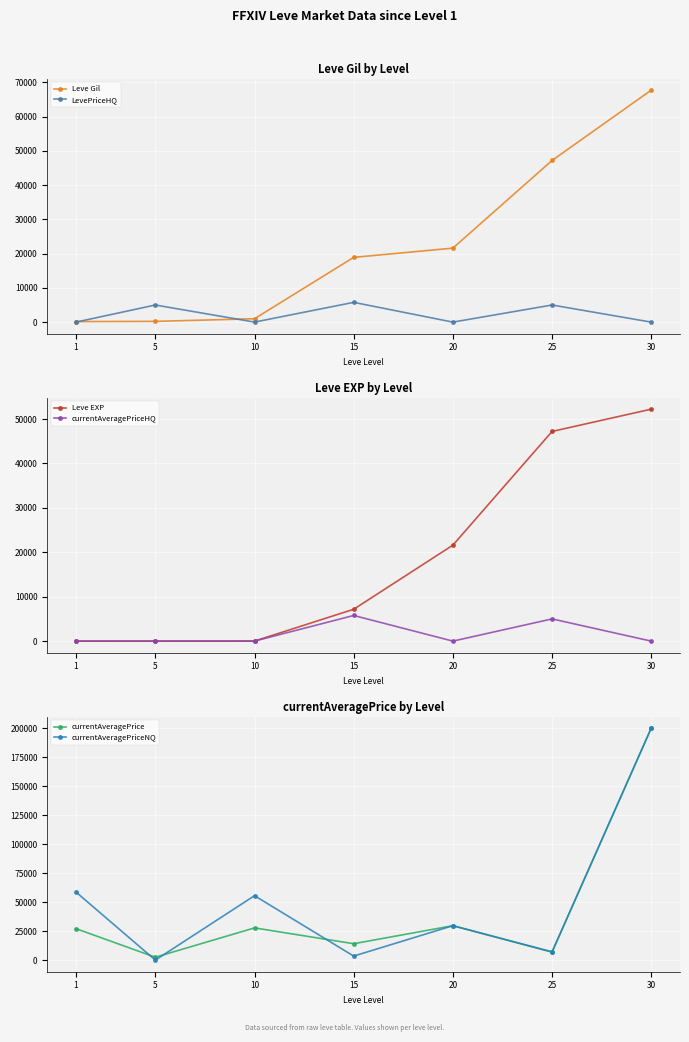

True or false: currentAveragePriceHQ and currentAveragePrice cross at least once.

False